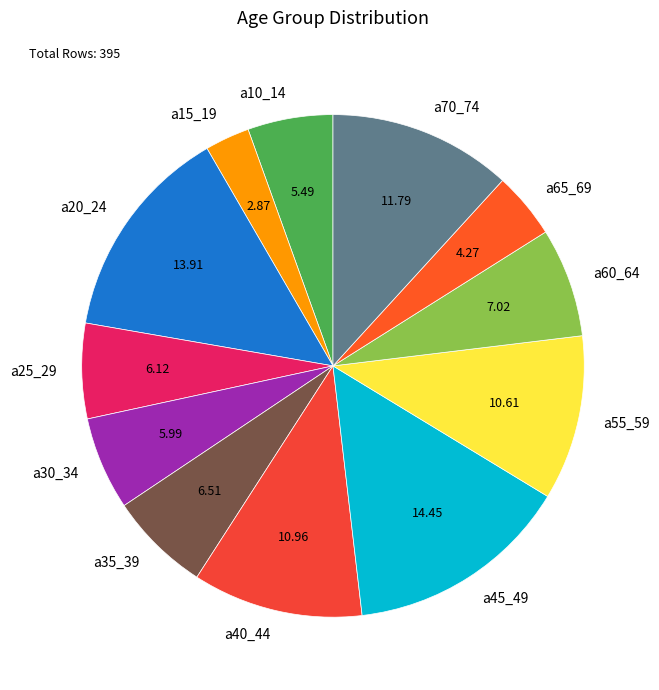

What is the largest slice in the pie chart?

a45_49